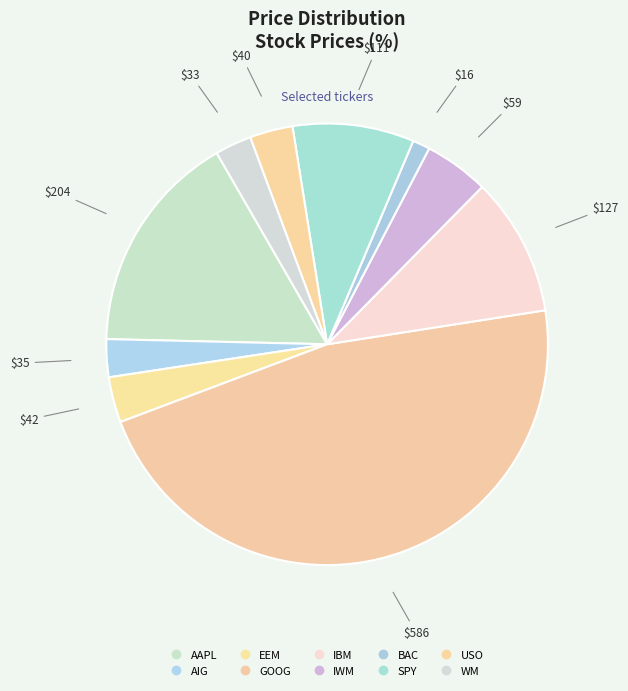

Count the number of slices in the pie.

10